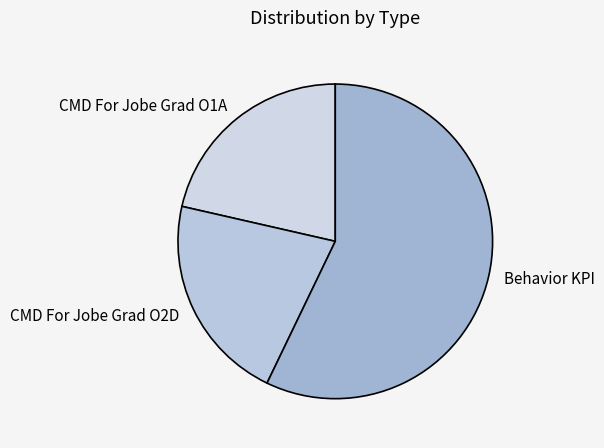

How many slices are in this pie chart?

3